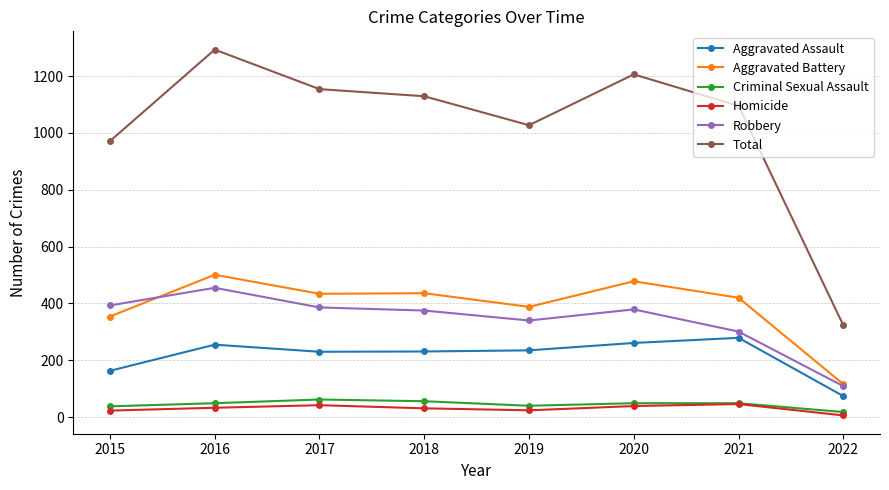

Rank the series at 2017 from lowest to highest value.

Homicide, Criminal Sexual Assault, Aggravated Assault, Robbery, Aggravated Battery, Total